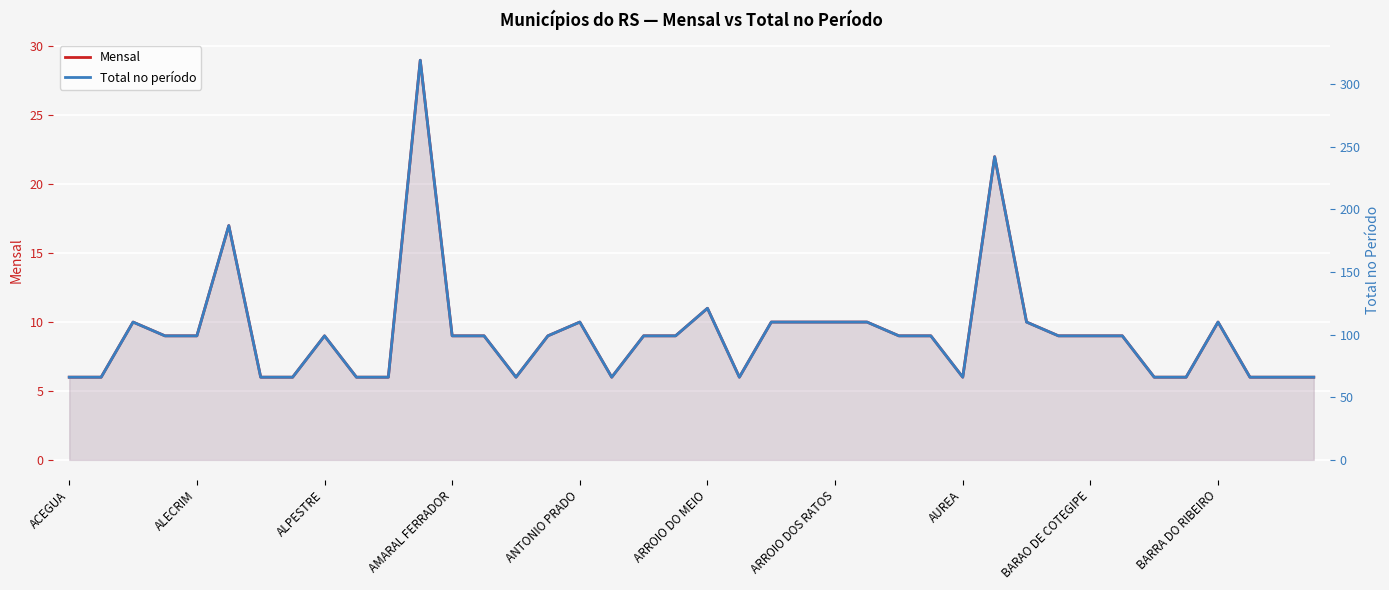

What is the sum of all Mensal values?

366